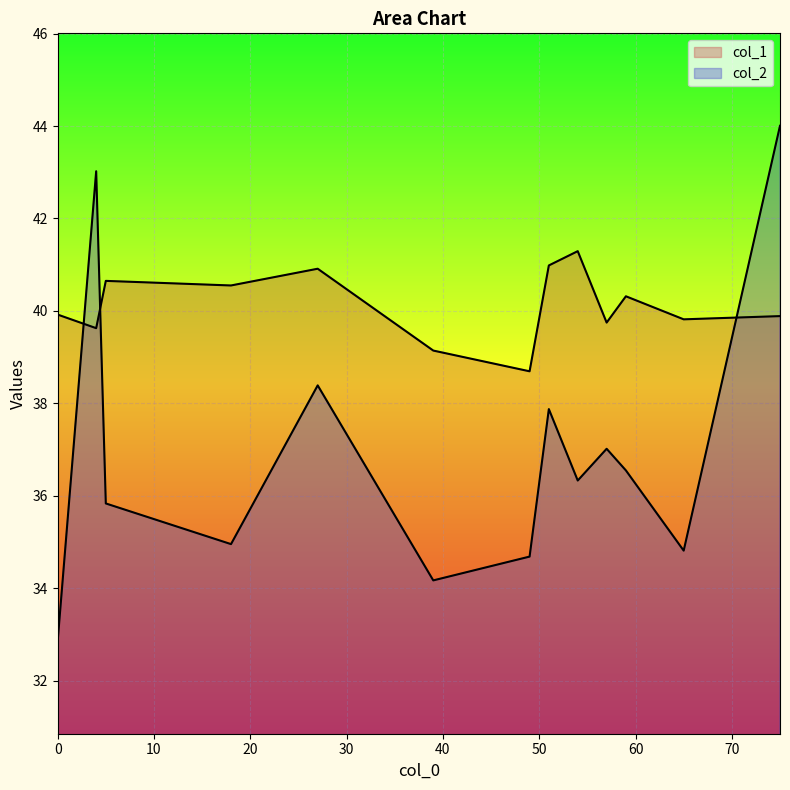

The col_2 series shows 34.8 at 65. True or false?

True